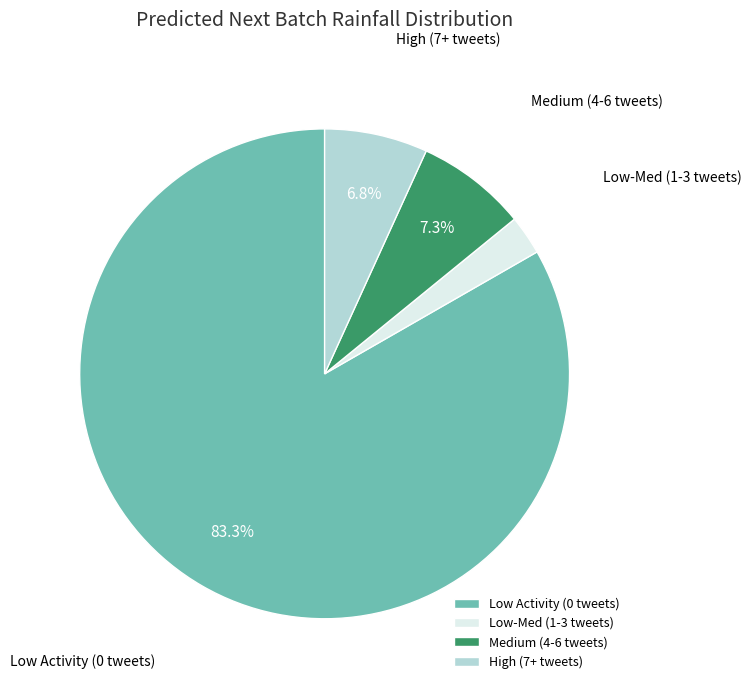

What percentage is NOT represented by Medium (4-6 tweets)?

92.7%